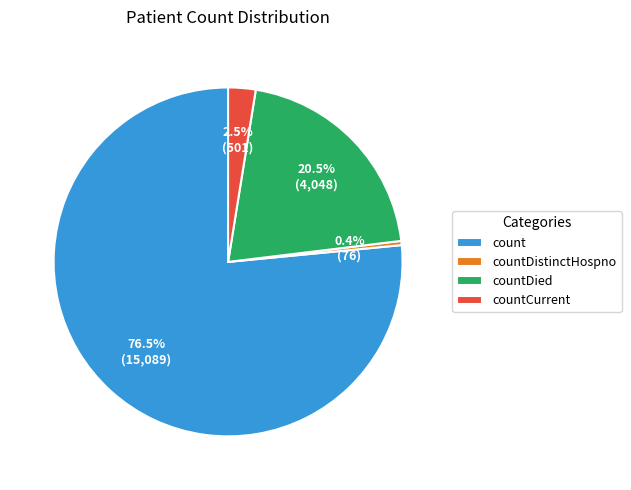

Rank the categories by value from highest to lowest.

count, countDied, countCurrent, countDistinctHospno